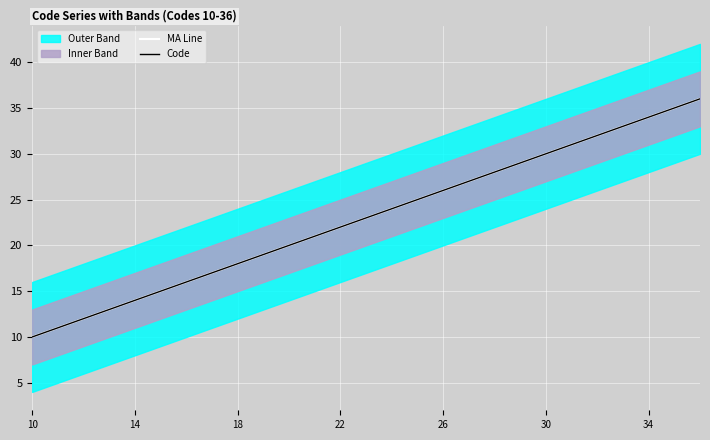

At which label does MA Line reach its peak?

26